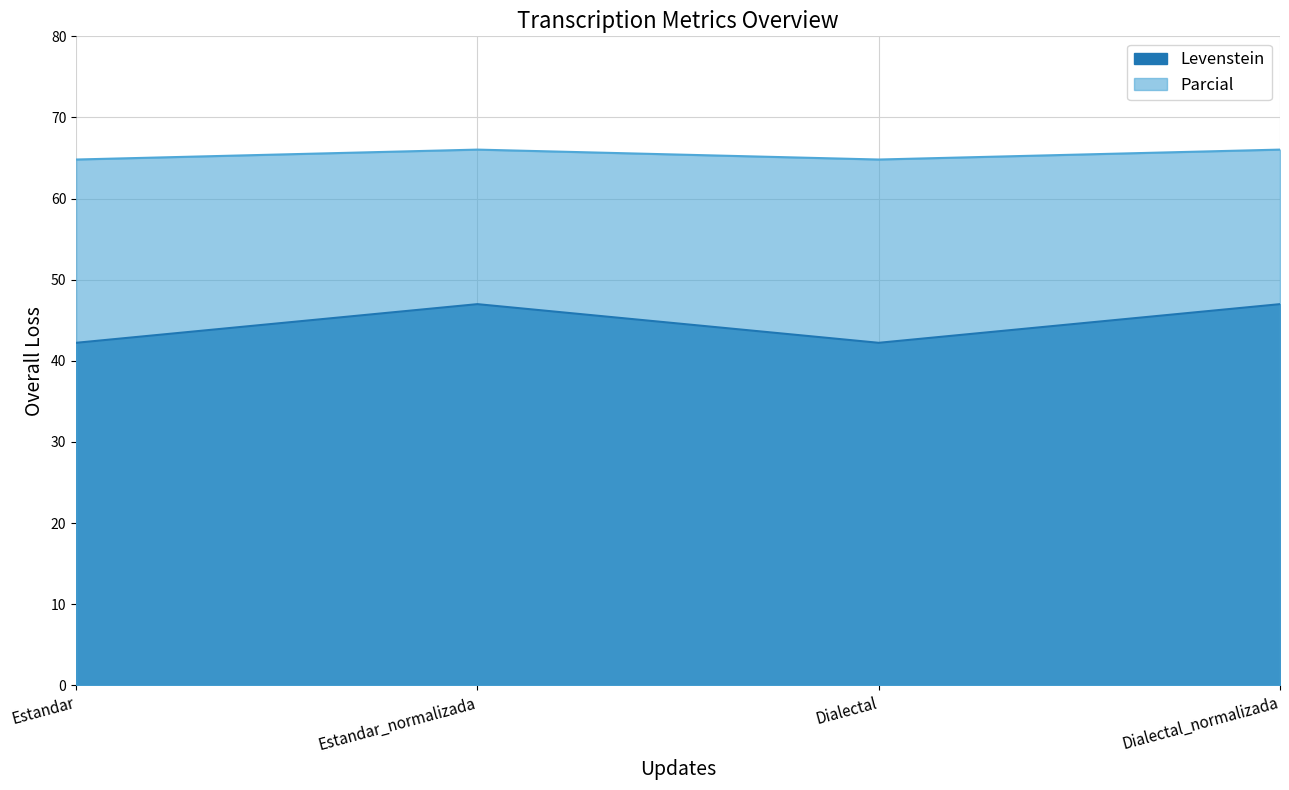

How many interior local valleys does the Levenstein series have?

1